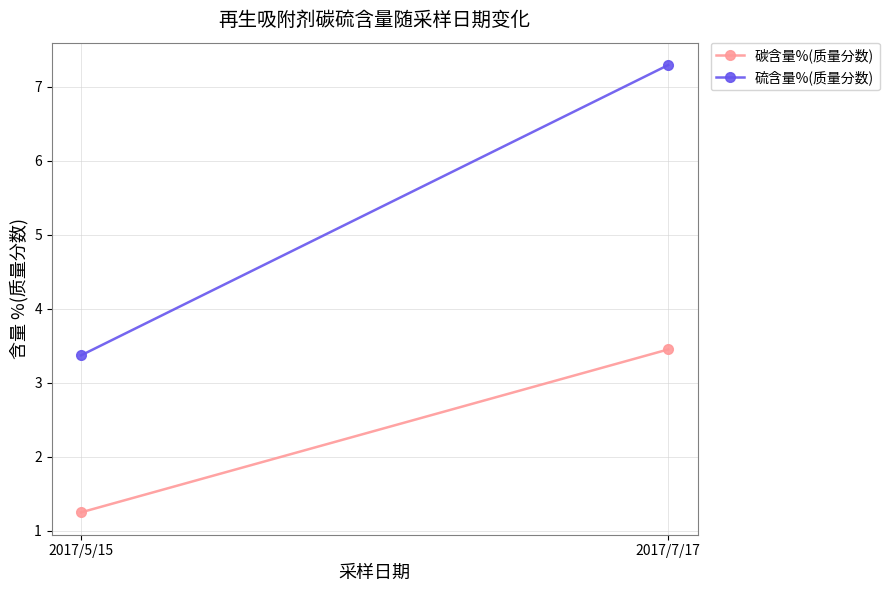

What is the value of the 硫含量%(质量分数) point at the 1st from the left?

3.4